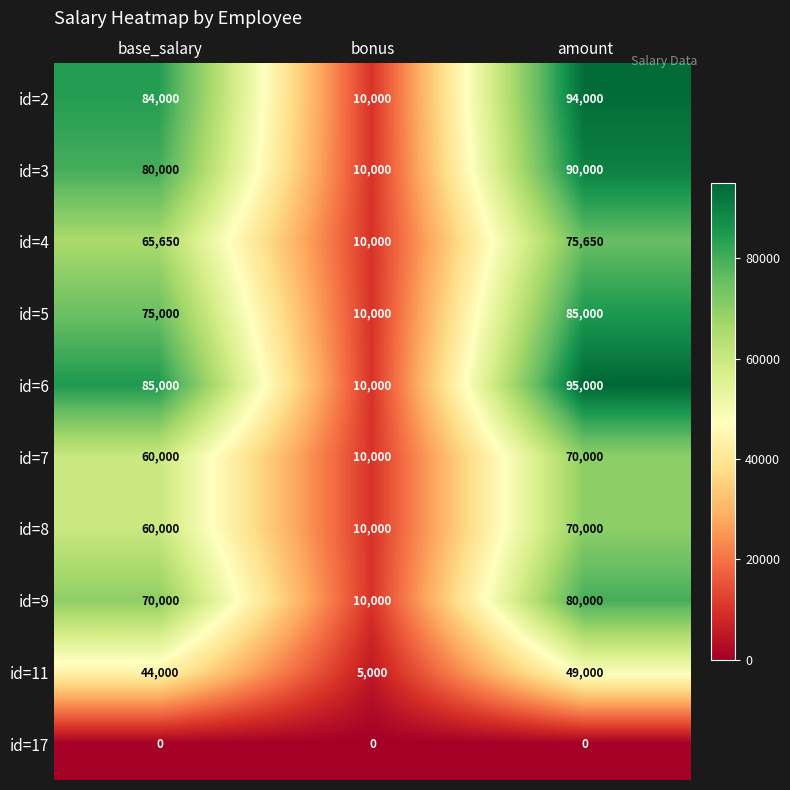

Which series has the largest total across all categories?

id=6